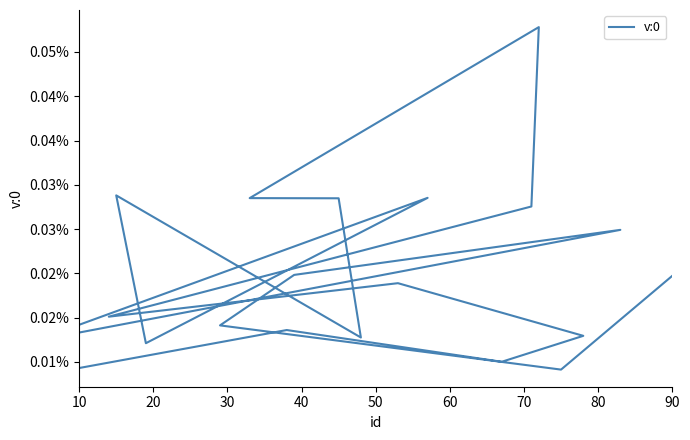

True or false: the data shows 0.0 at 90.

False